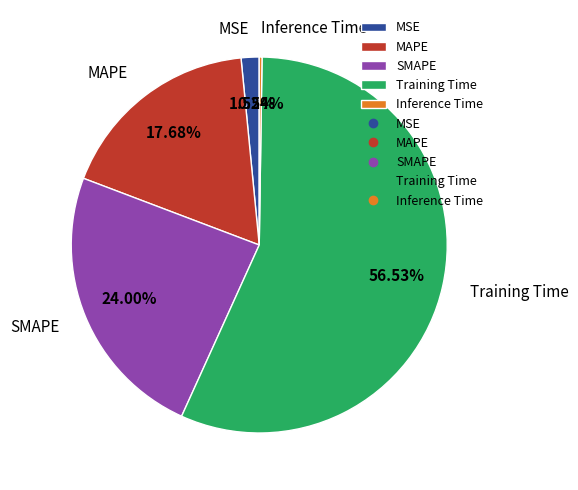

Which has a higher value, MSE or Training Time?

Training Time